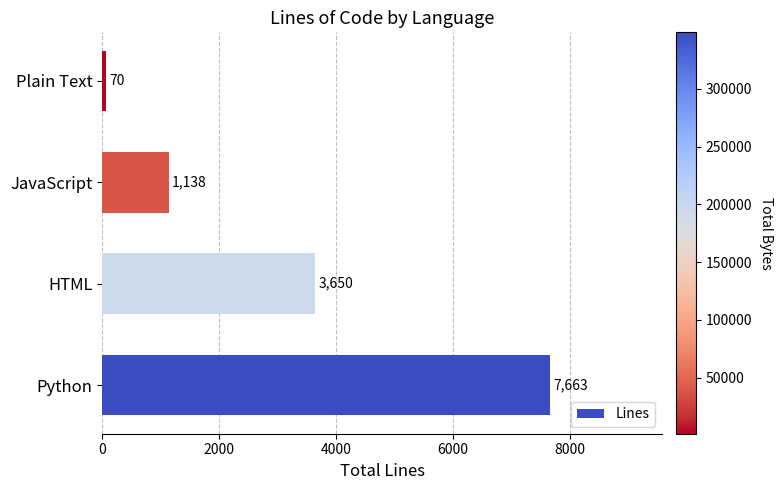

What is the change in value from HTML to Plain Text?

-3580